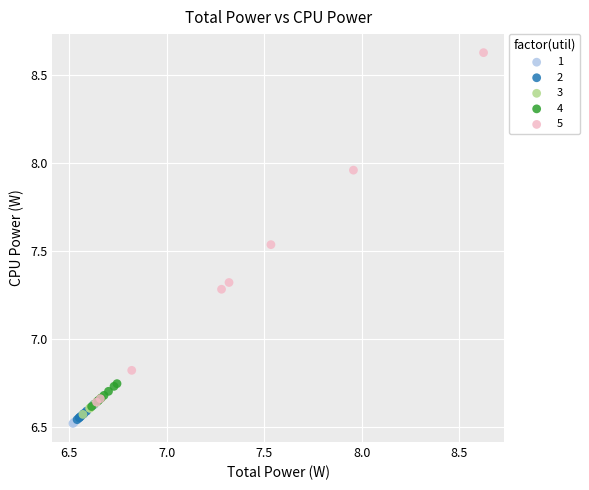

Which series contains the highest Y value?

5